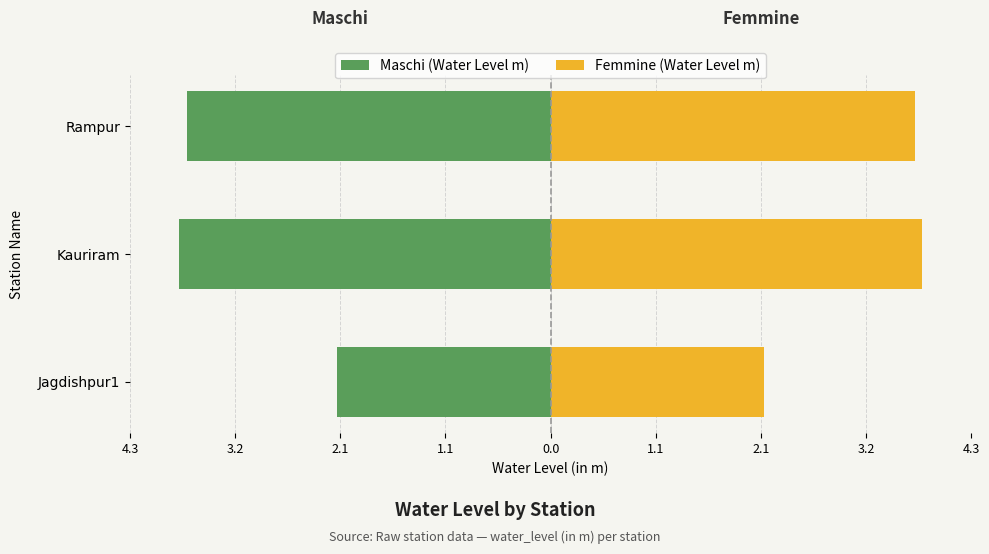

The Femmine (Water Level m) series shows 3.8 at Kauriram. True or false?

True